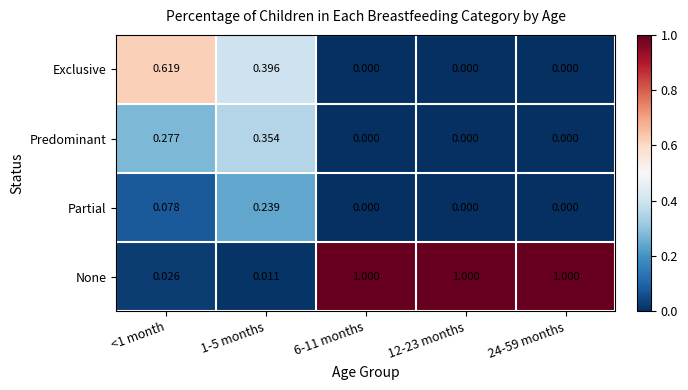

Rank the series at 1-5 months from highest to lowest value.

Exclusive, Predominant, Partial, None